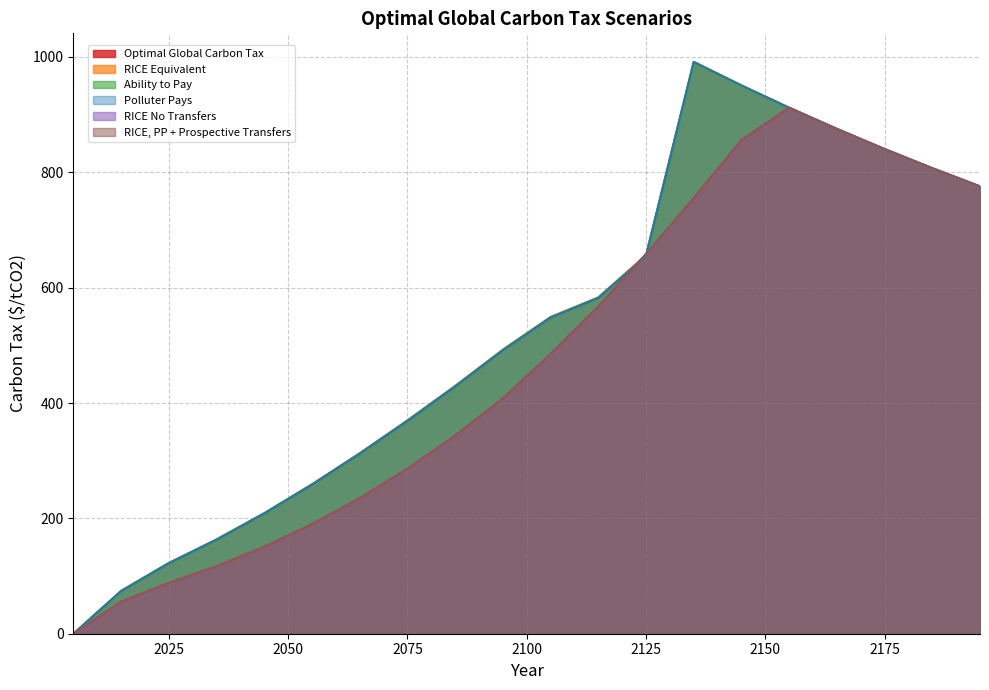

True or false: Polluter Pays and RICE No Transfers cross at least once.

True